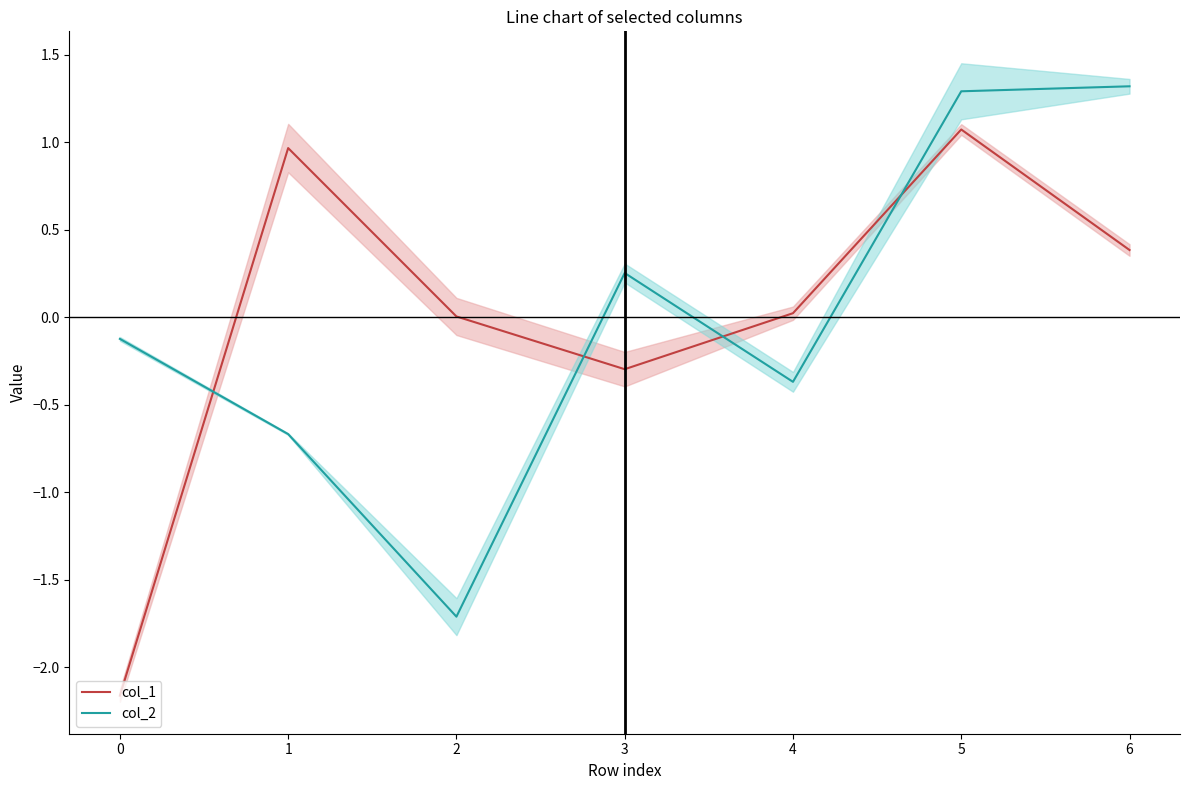

Is this an area chart (filled region under the line)?

No